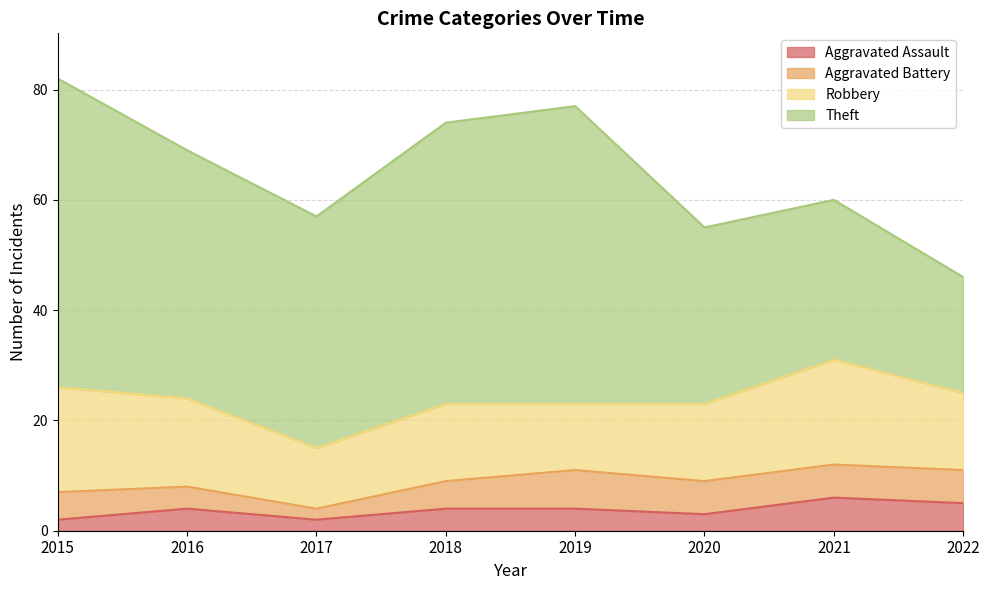

Reading left to right, extract all data points from this chart.

Aggravated Assault: 2	4	2	4	4	3	6	5
Aggravated Battery: 5	4	2	5	7	6	6	6
Robbery: 19	16	11	14	12	14	19	14
Theft: 56	45	42	51	54	32	29	21